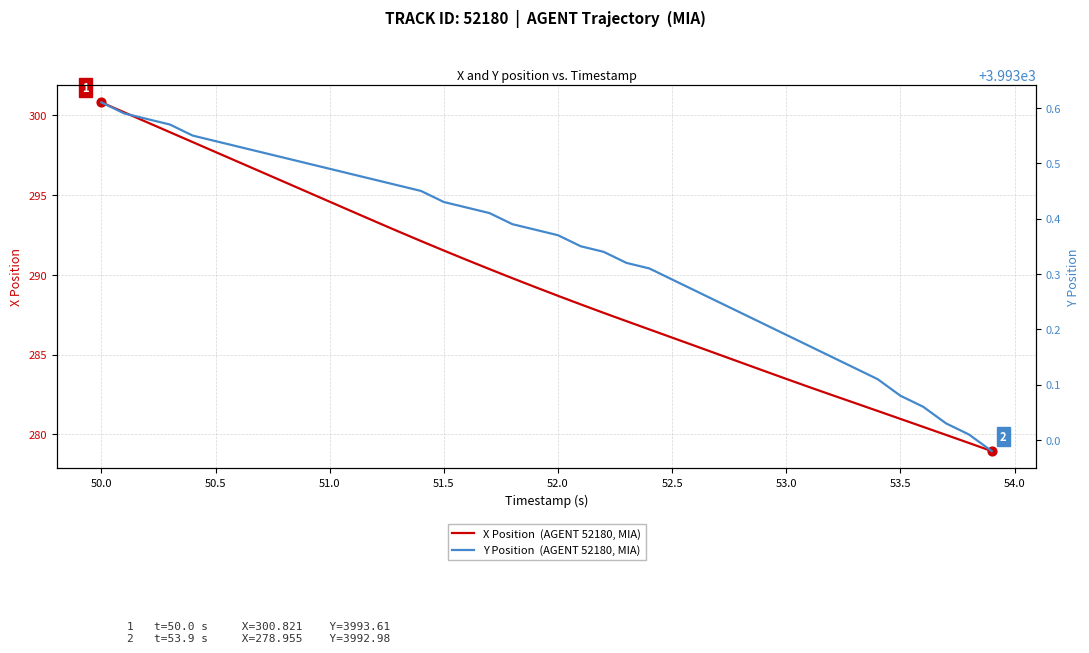

Which series has the largest Y range (max minus min)?

X Position  (AGENT 52180, MIA)